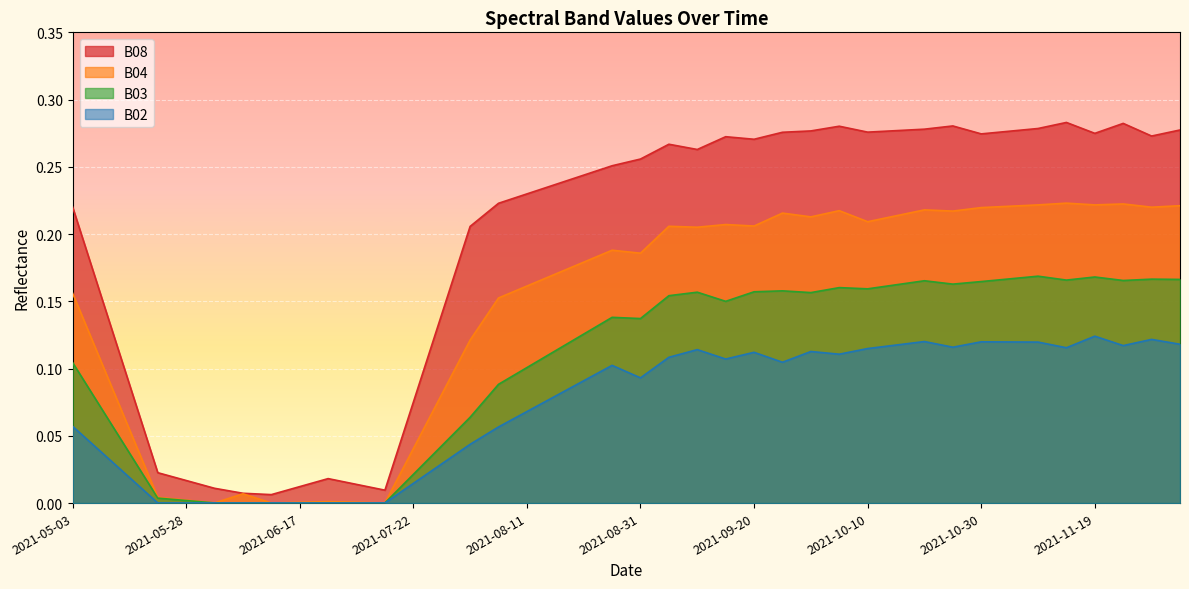

What is the label of the 9th point from the left?

2021-06-17